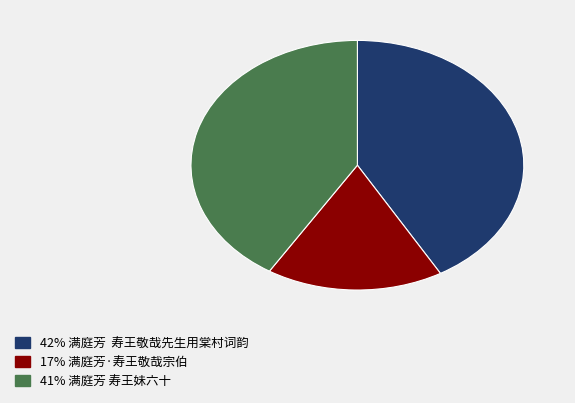

Does any single category account for the majority?

No